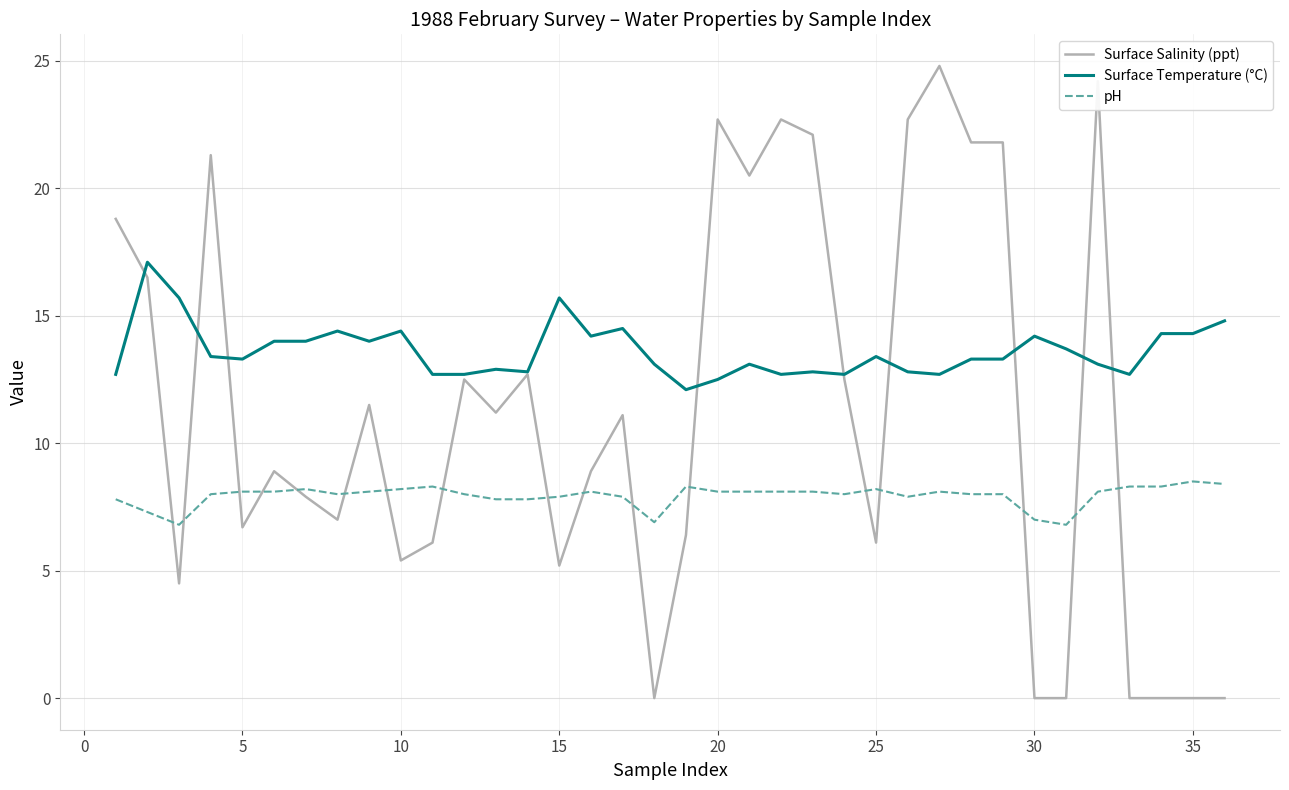

Which series has the largest total across all categories?

Surface Temperature (°C)